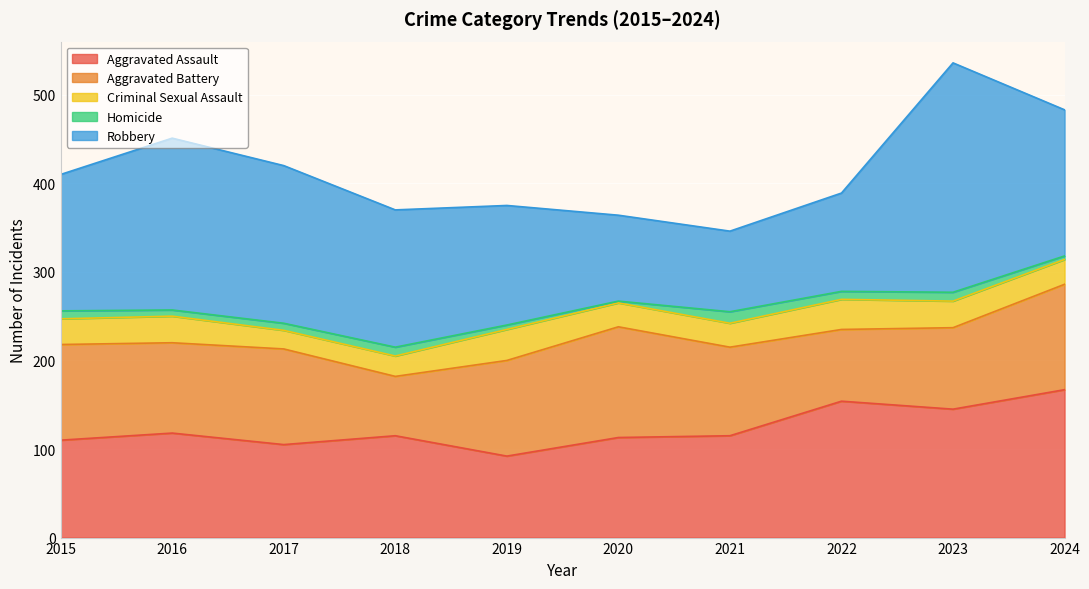

How many lines are shown in the chart?

5